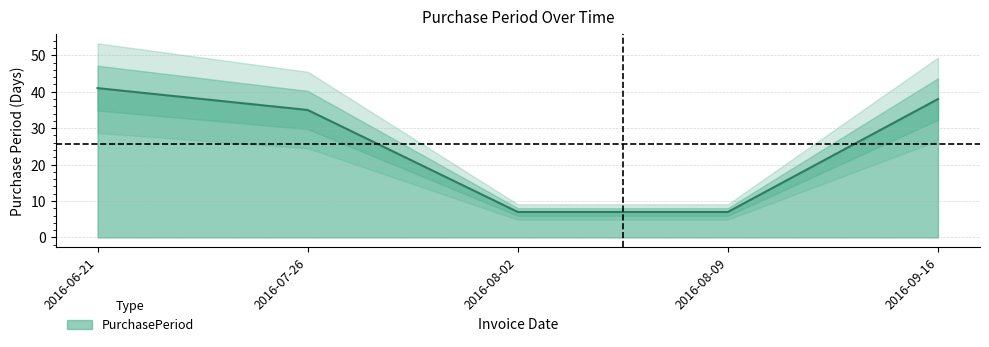

Reading left to right, extract all data points from this chart.

41	35	7	7	38